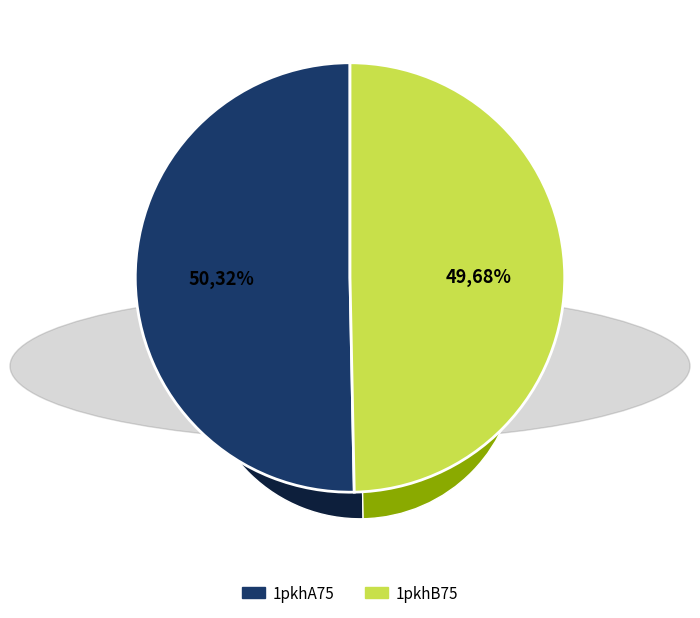

Count the number of slices in the pie.

2